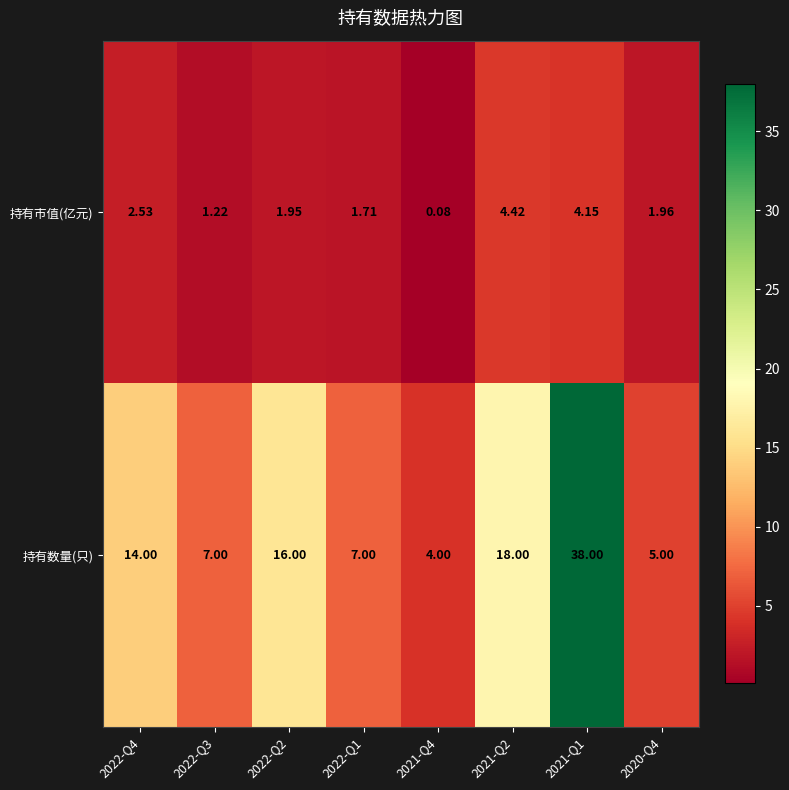

Rank the series by their average value, from highest to lowest.

持有数量(只), 持有市值(亿元)